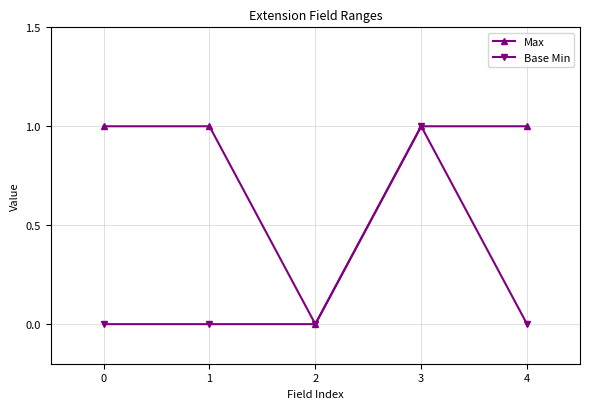

How many values in Max are above zero?

4